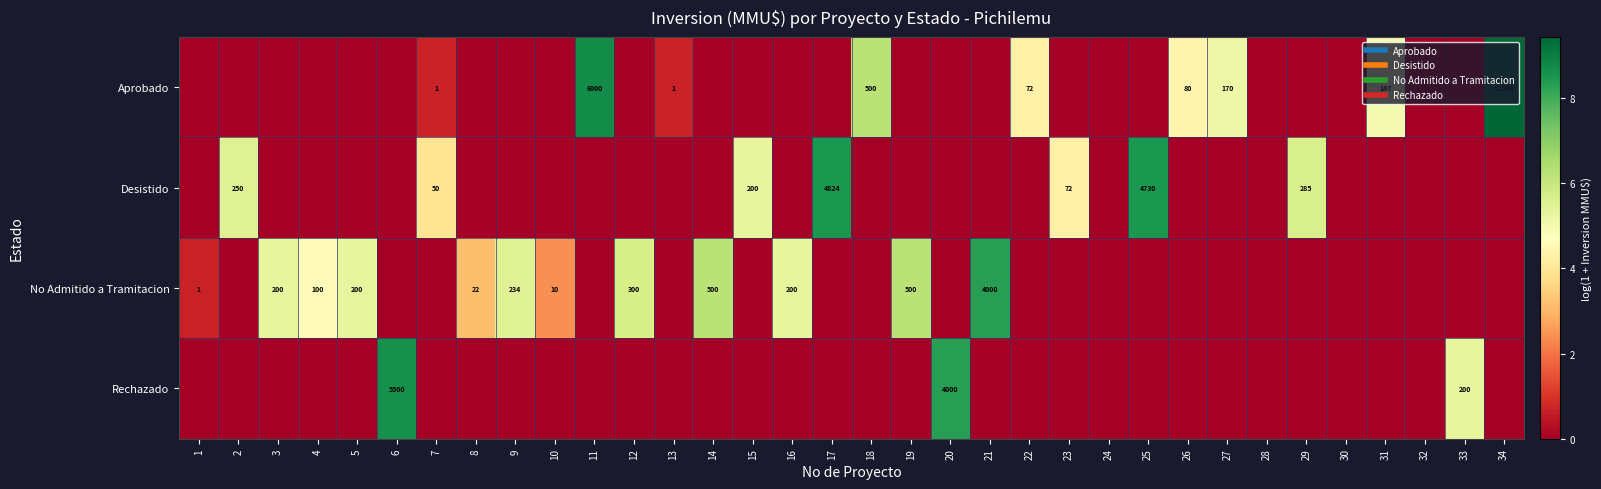

At how many categories does at least one series exceed 8?

7